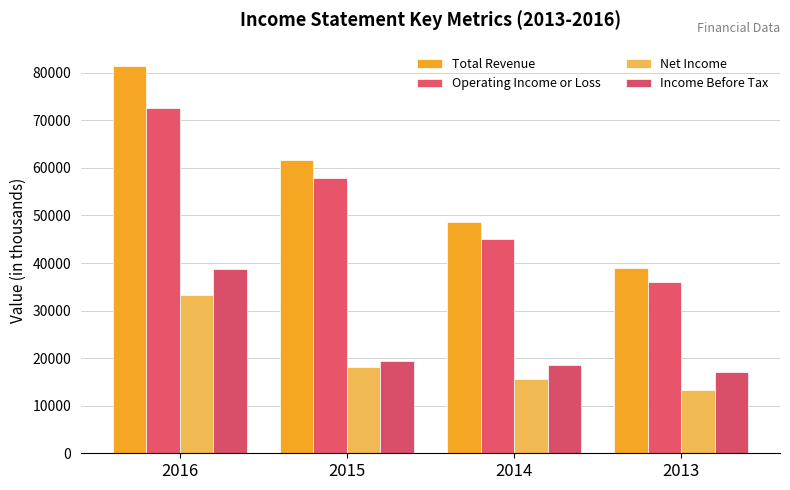

The Income Before Tax series shows 19400 at 2015. True or false?

True